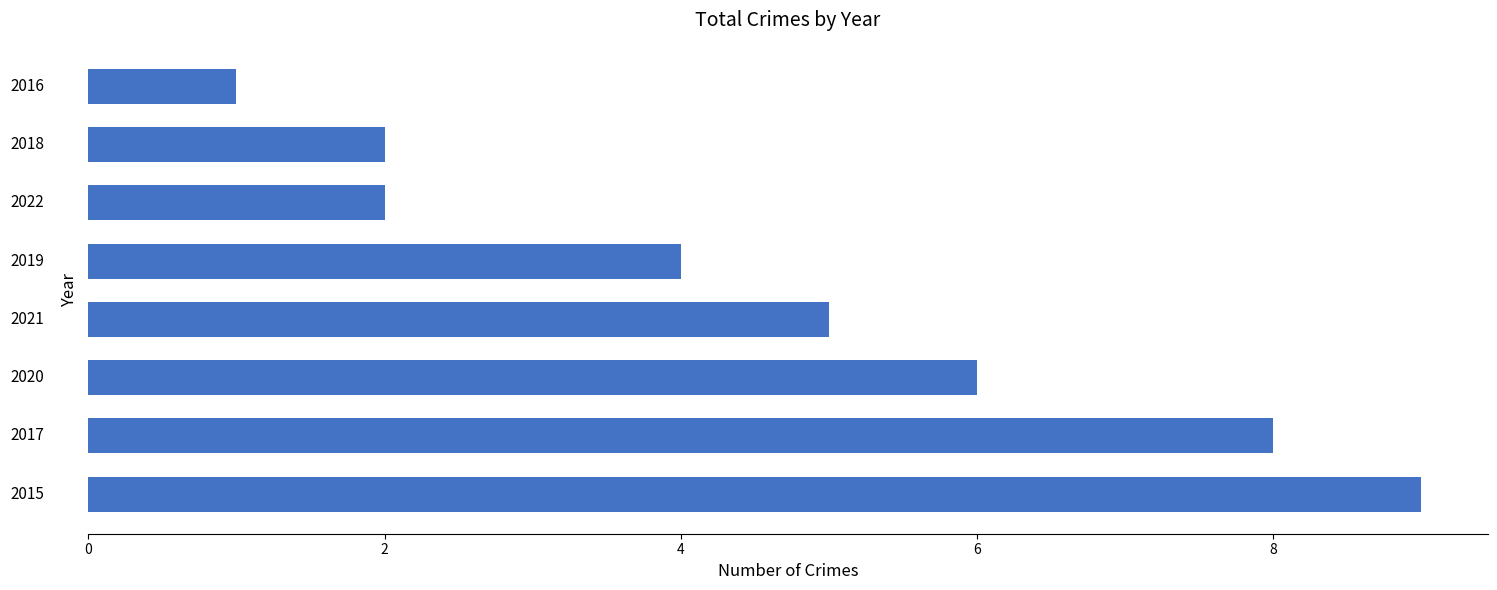

What is the minimum value shown in the chart?

1